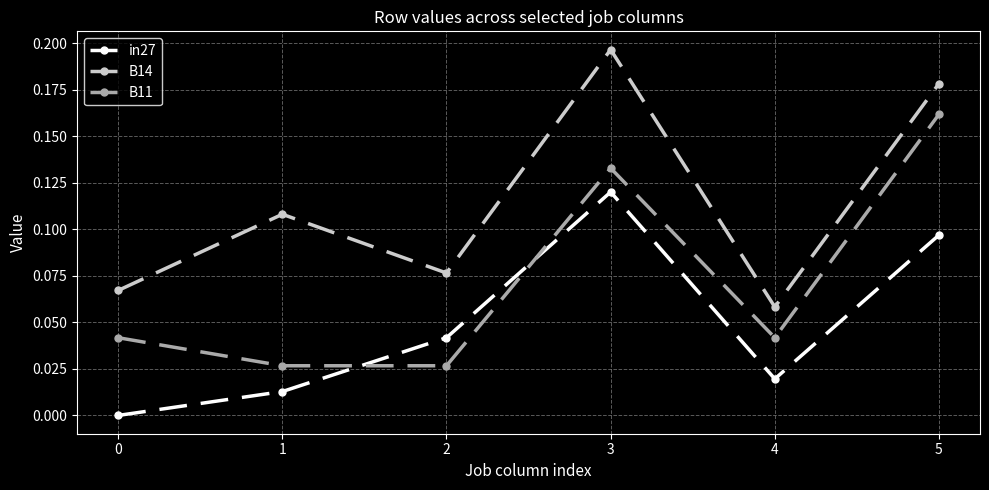

In B14, how many points are lower than both neighbors (excluding endpoints)?

2